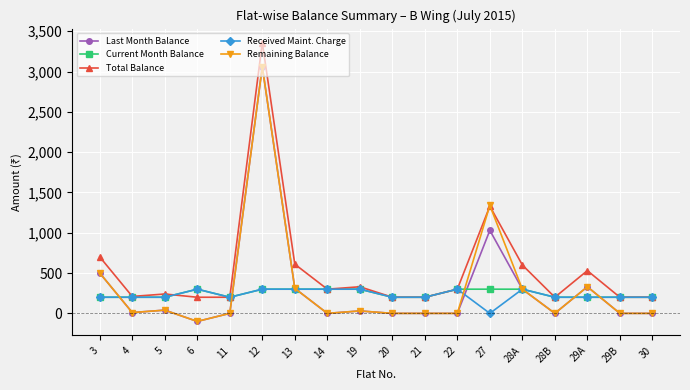

The value of Remaining Balance at 28B is 0. True or false?

True